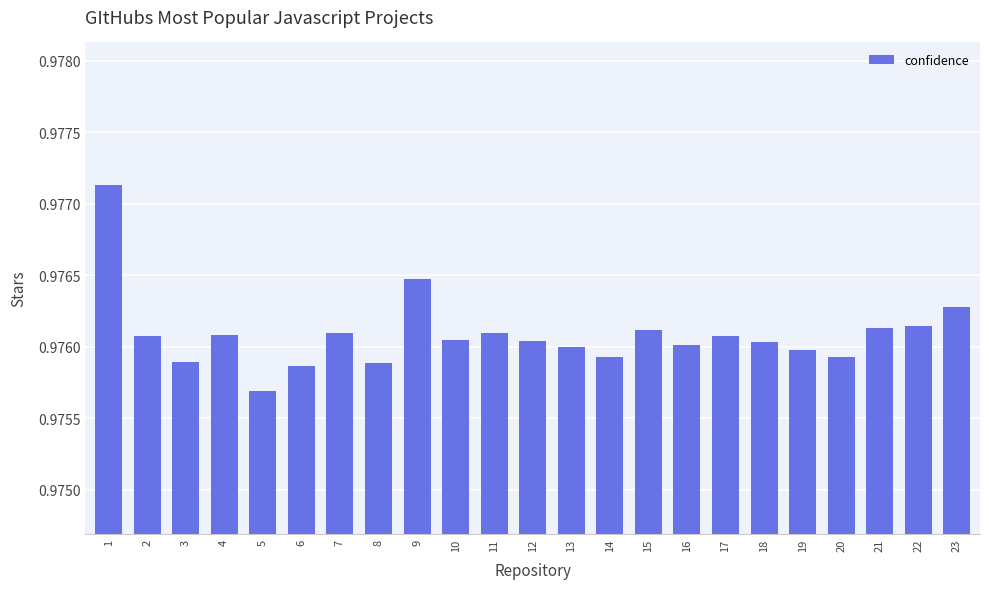

The value at 11 is 0.4. True or false?

False